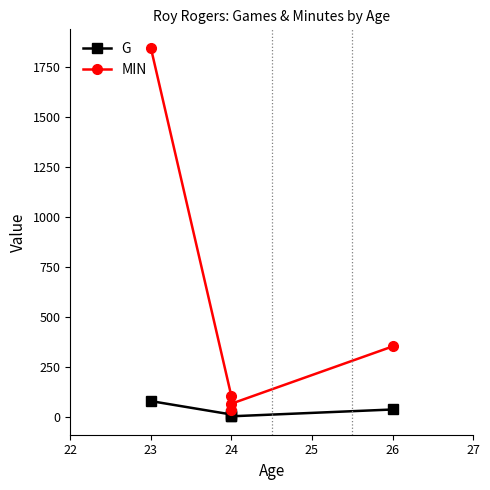

True or false: MIN and G cross at least once.

False